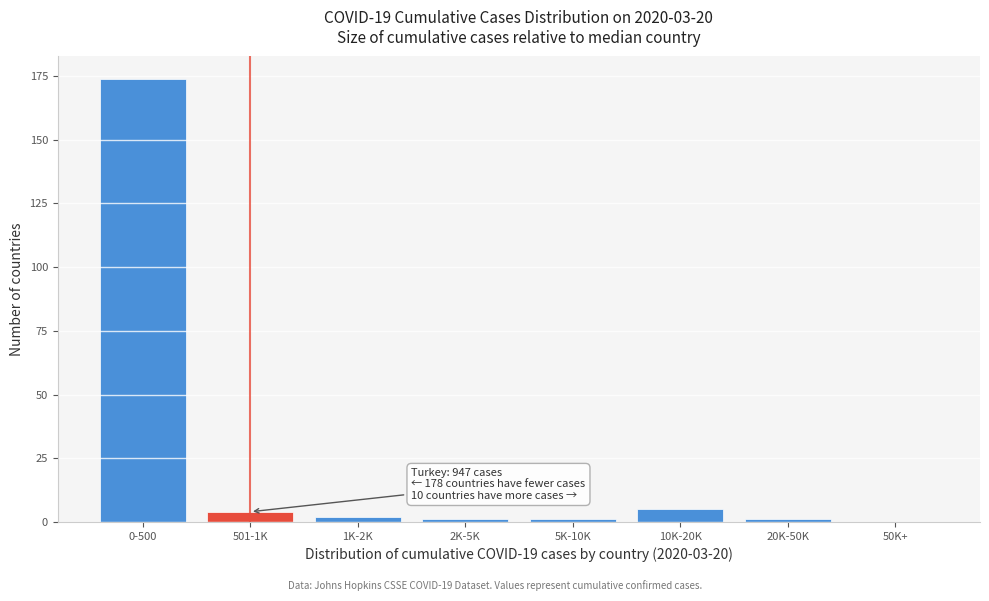

Reading left to right, transcribe all the data shown in this chart.

0-500=174	501-1K=4	1K-2K=2	2K-5K=1	5K-10K=1	10K-20K=5	20K-50K=1	50K+=0